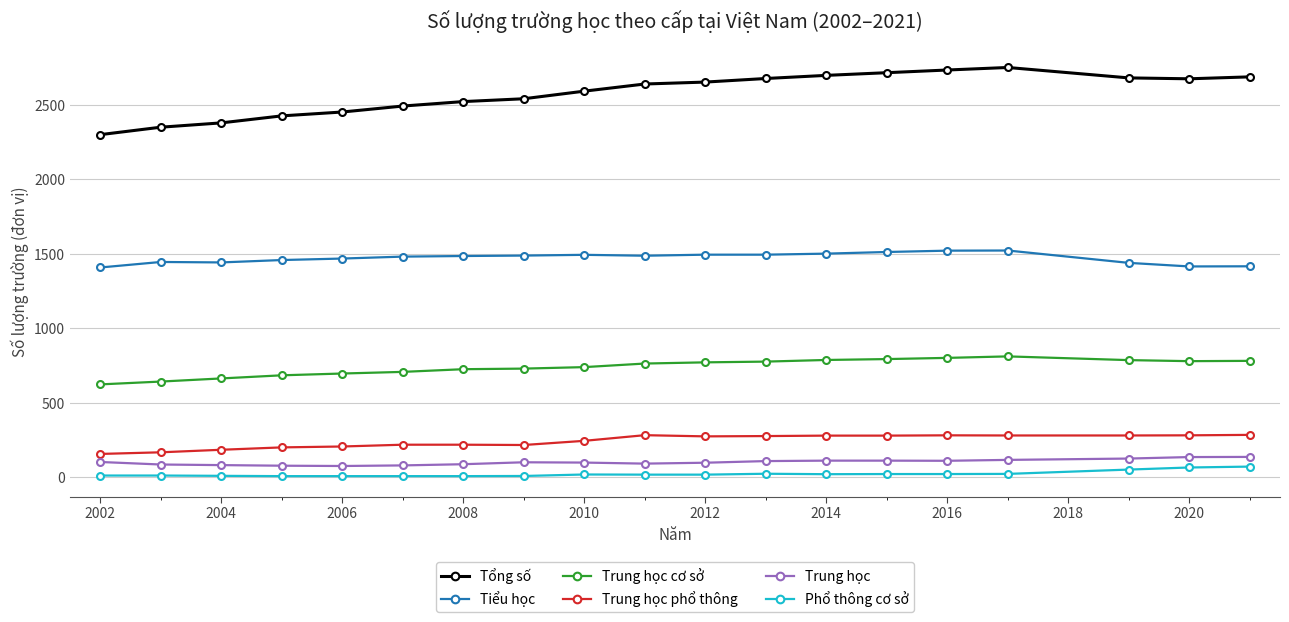

What is the difference between the maximum and minimum values in the Tổng số series?

451